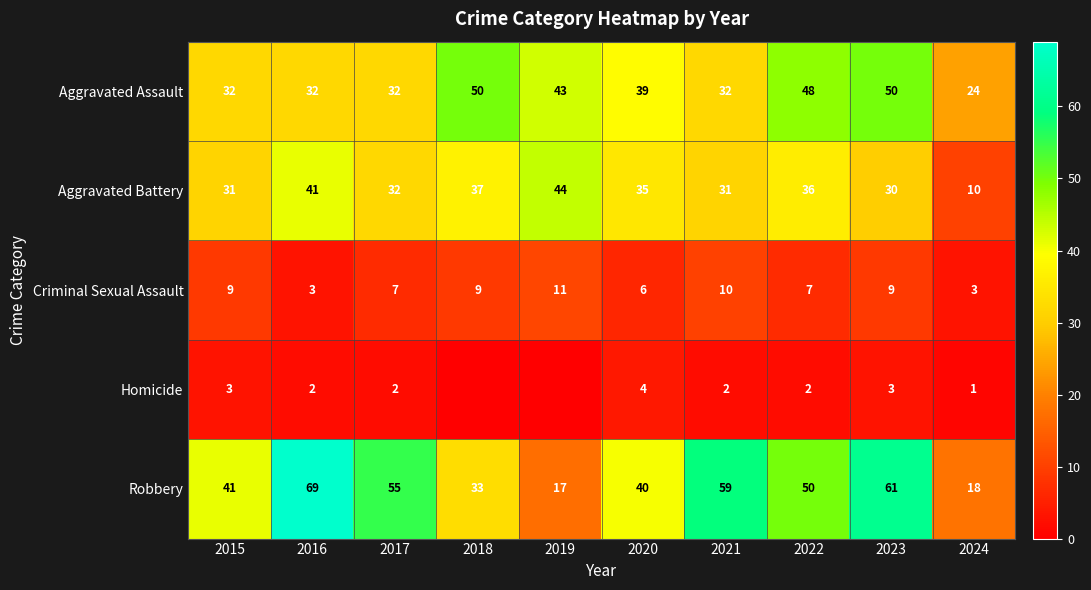

What is the difference between the highest and lowest values at 2016?

67